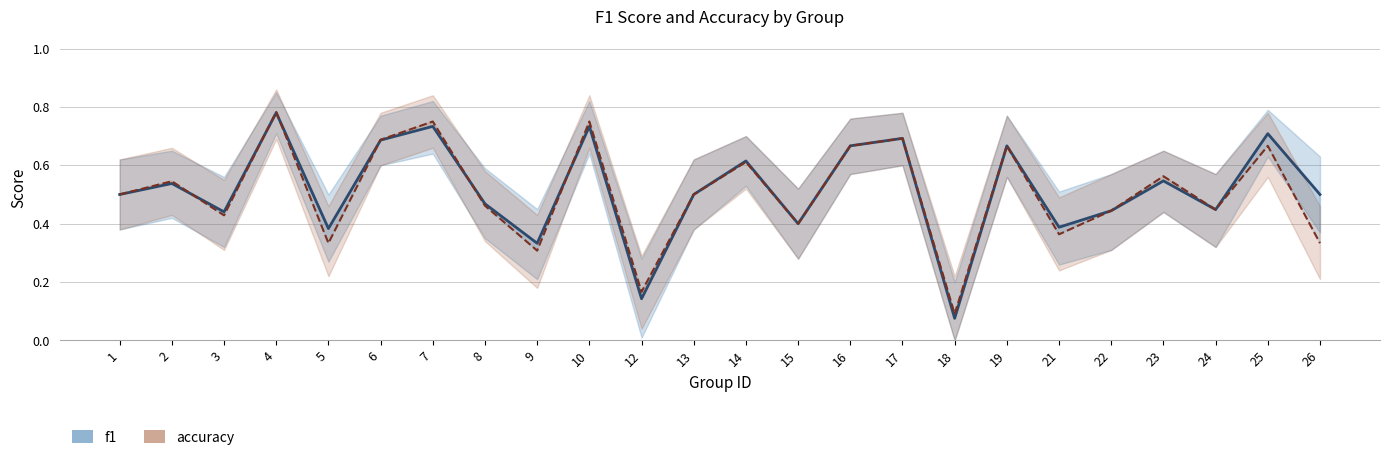

The accuracy series shows 0.5 at 5. True or false?

False